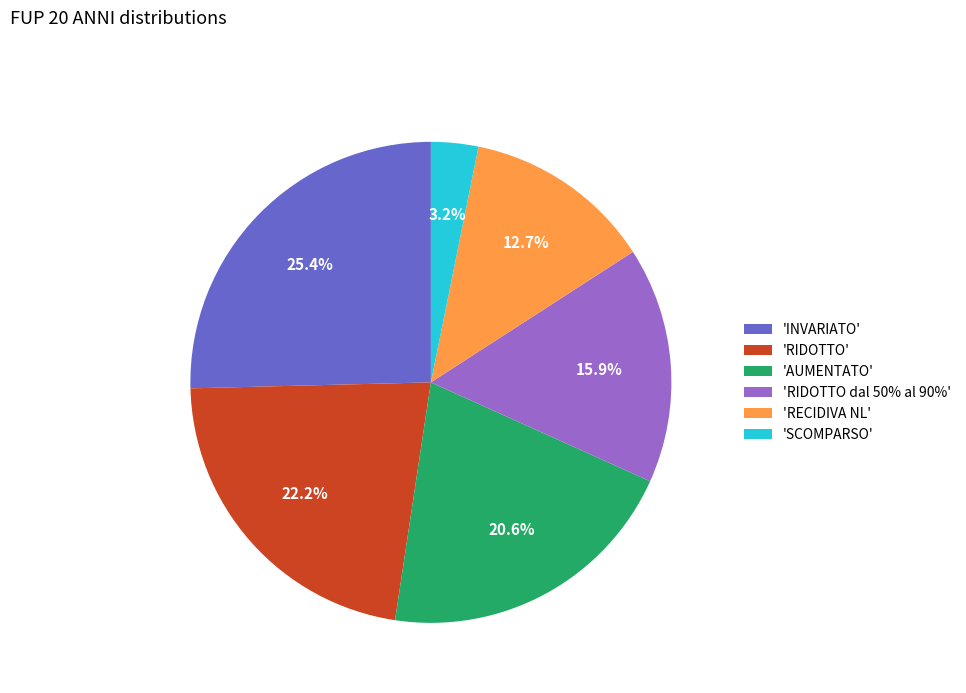

How much of the chart is everything except 'INVARIATO'?

74.6%